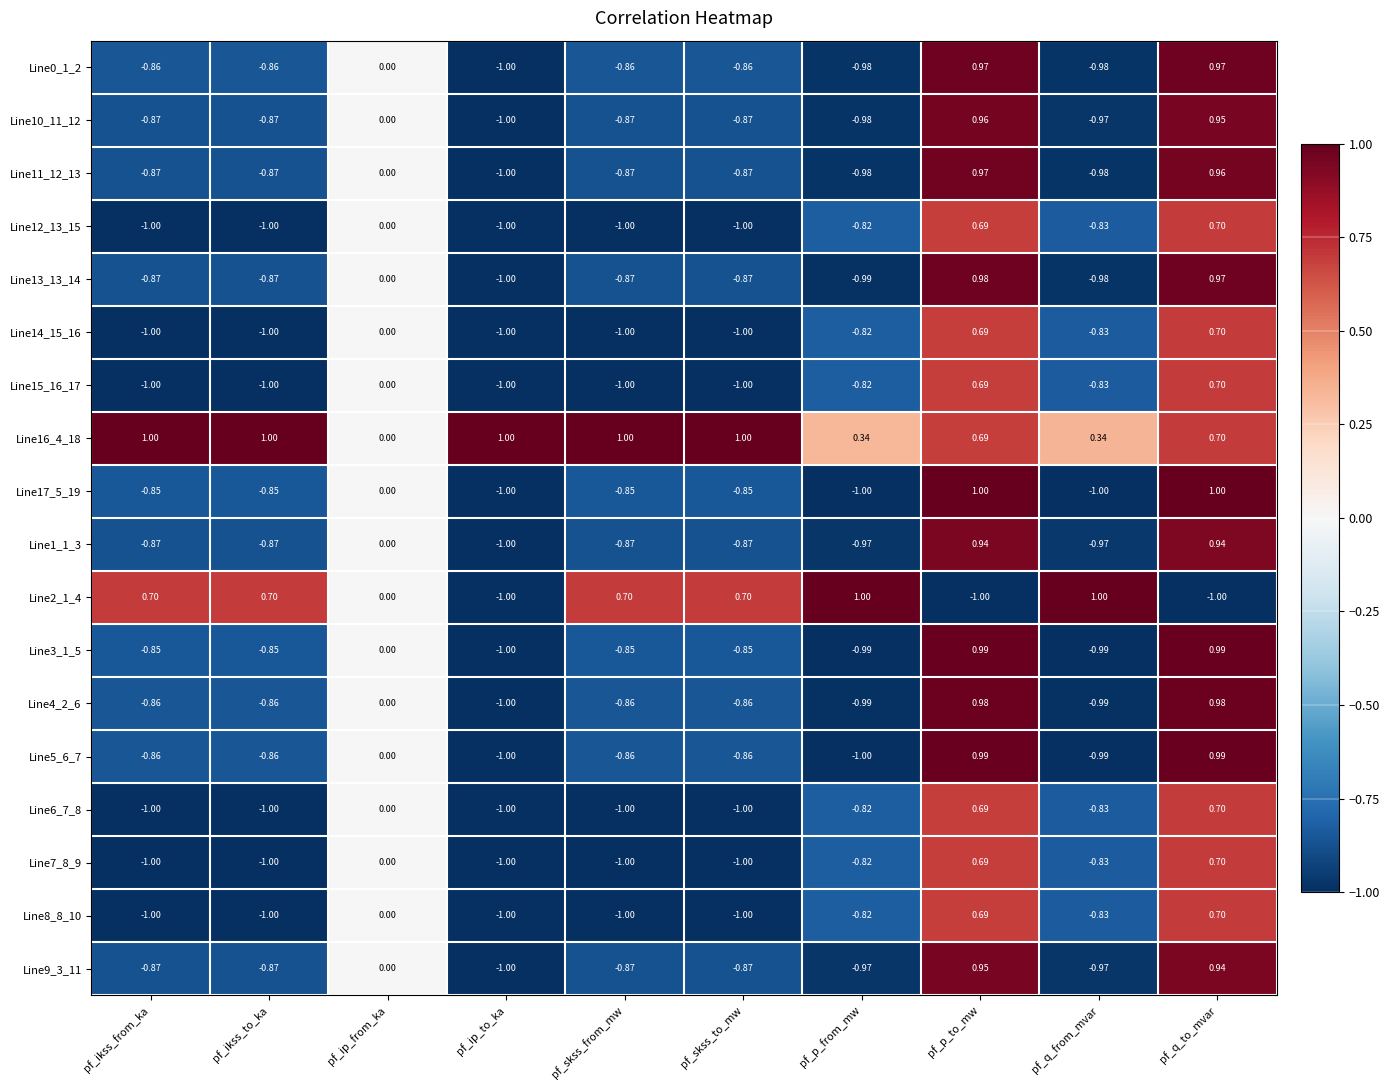

Is the value of Line7_8_9 at pf_p_from_mw greater than the value of Line15_16_17 at pf_skss_to_mw?

Yes